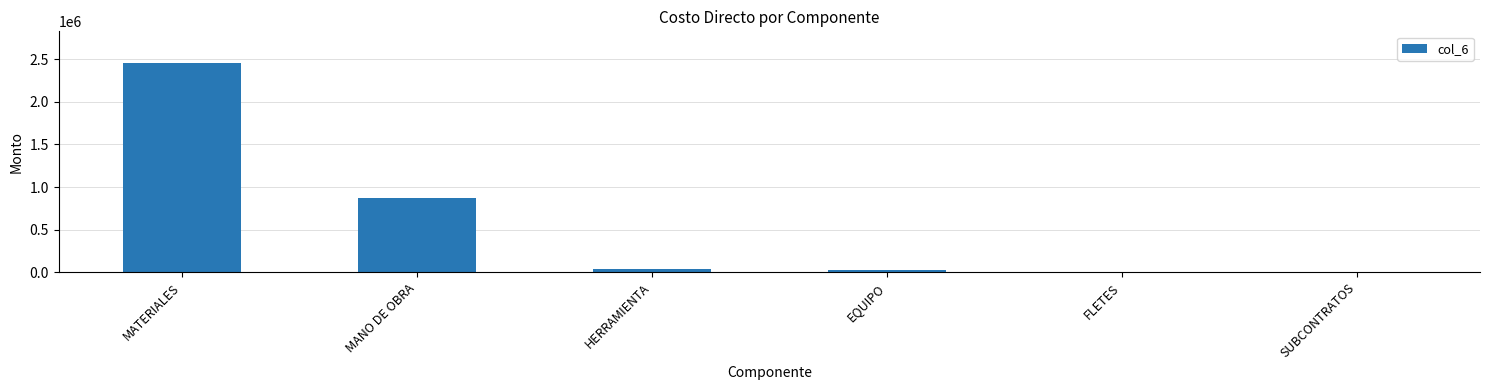

How many series are shown in this chart?

1